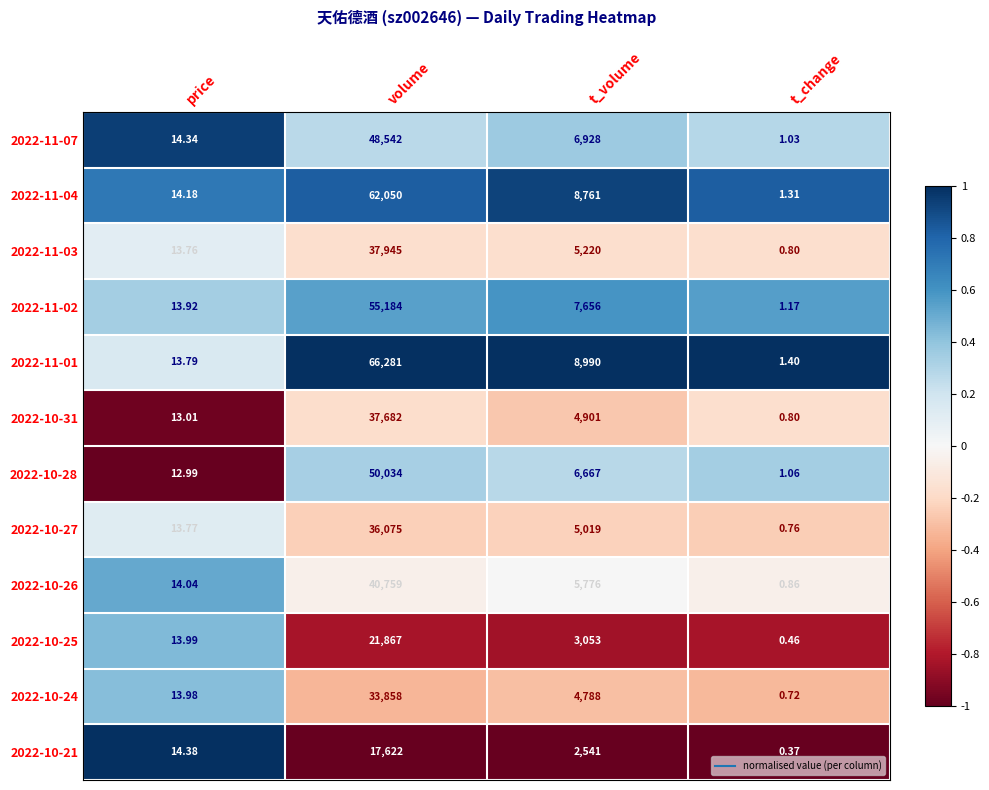

Where is 2022-10-27 nearest to the value 18037?

t_volume